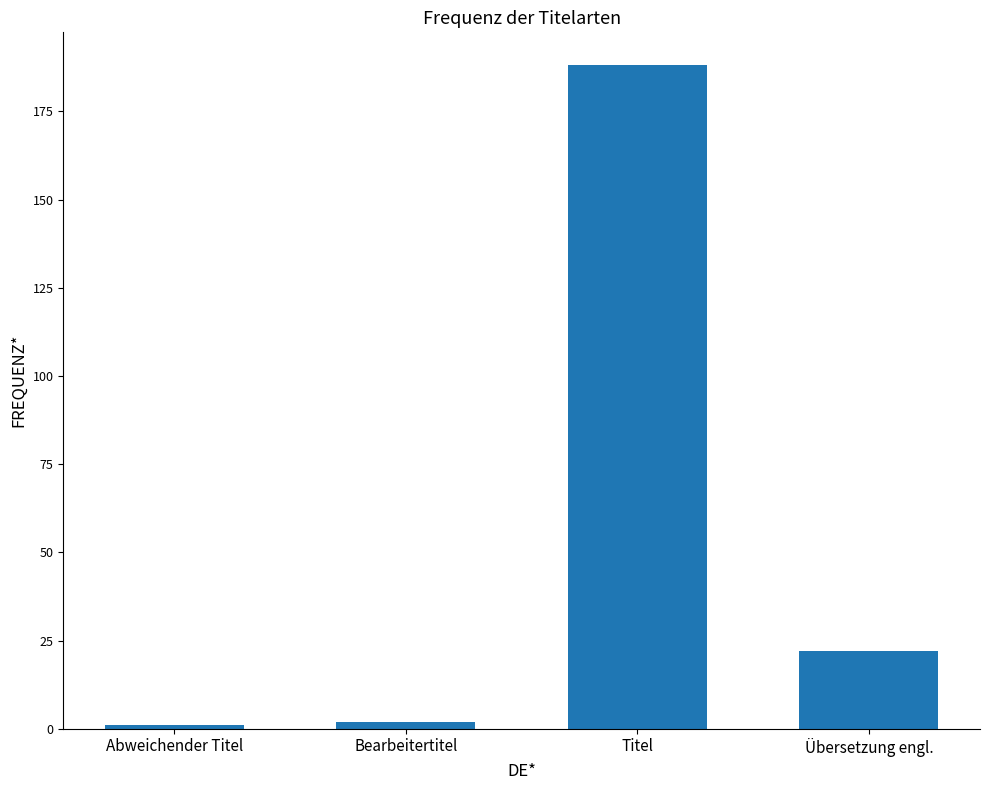

Reading left to right, transcribe all the data shown in this chart.

Abweichender Titel=1	Bearbeitertitel=2	Titel=188	Übersetzung engl.=22